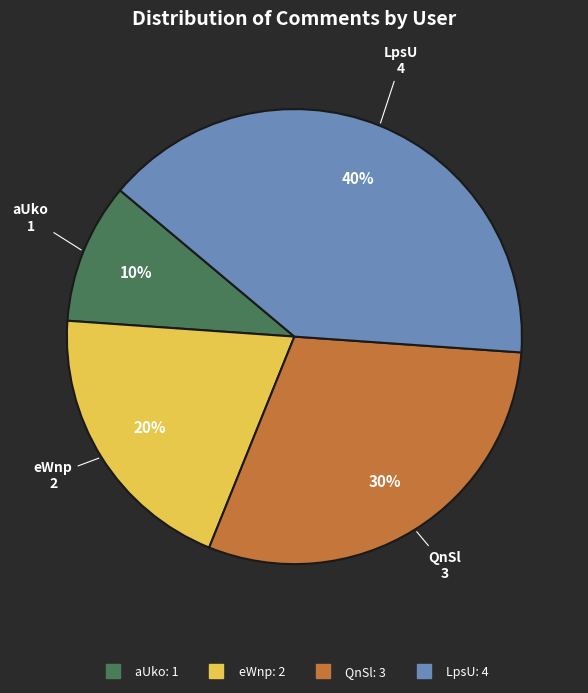

To the nearest percent, what is the average slice percentage?

25%